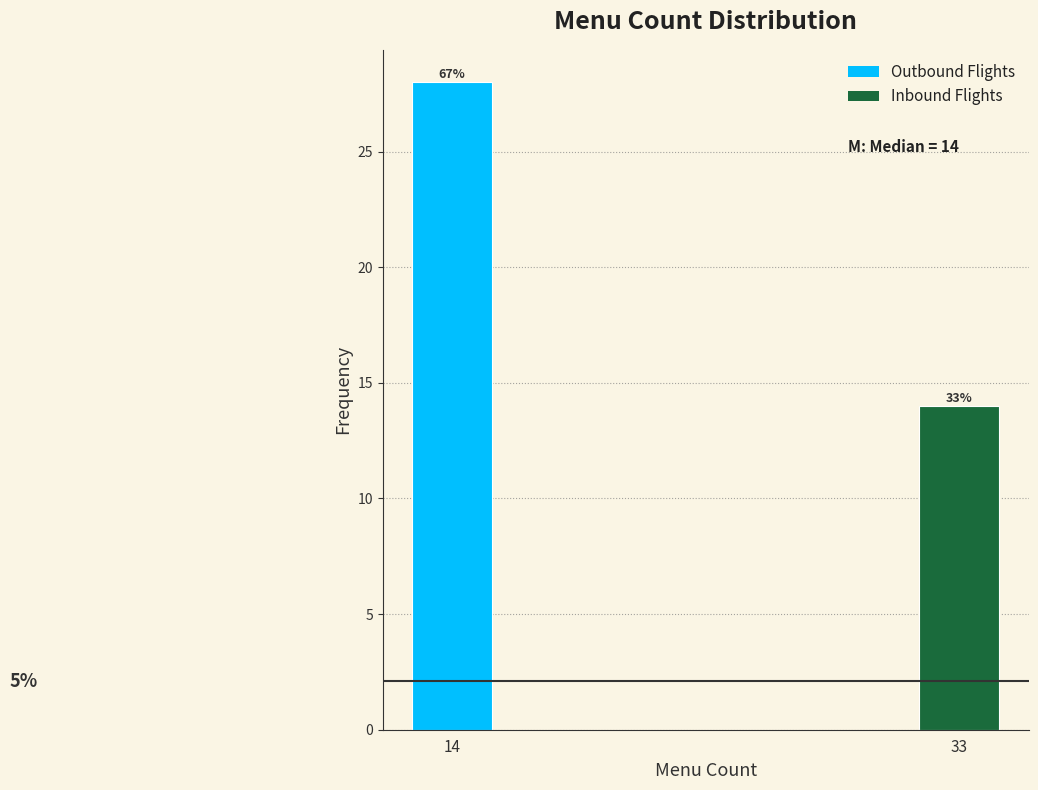

Are the bars horizontal?

No